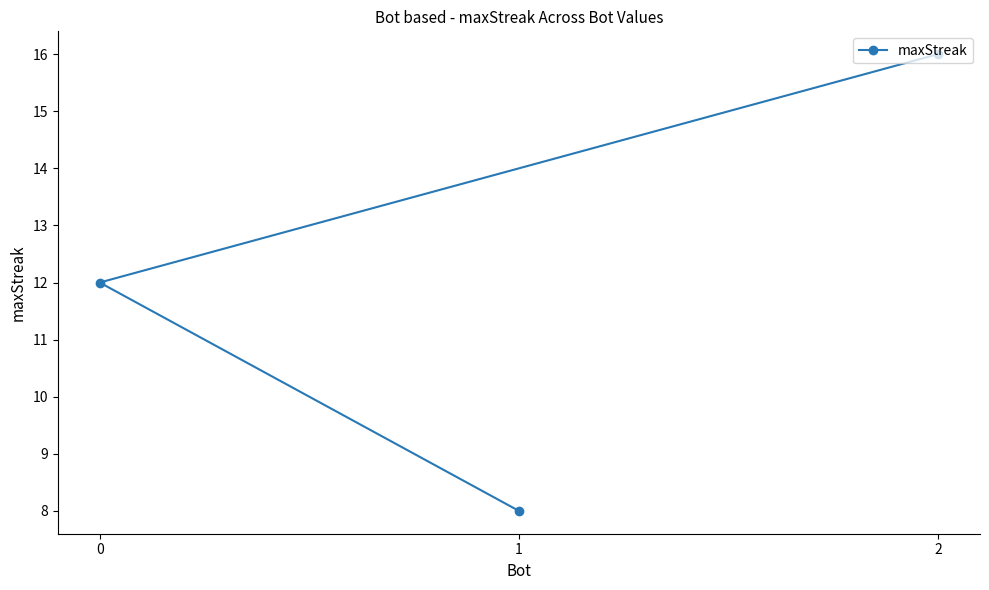

What is the sum of all values?

36